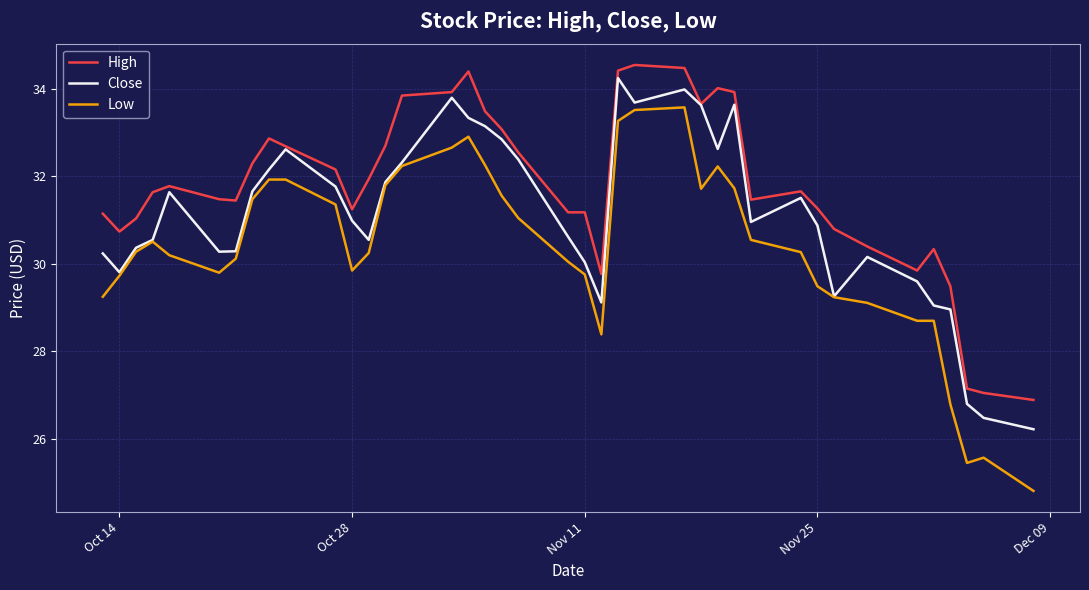

Which series has the largest total across all categories?

High